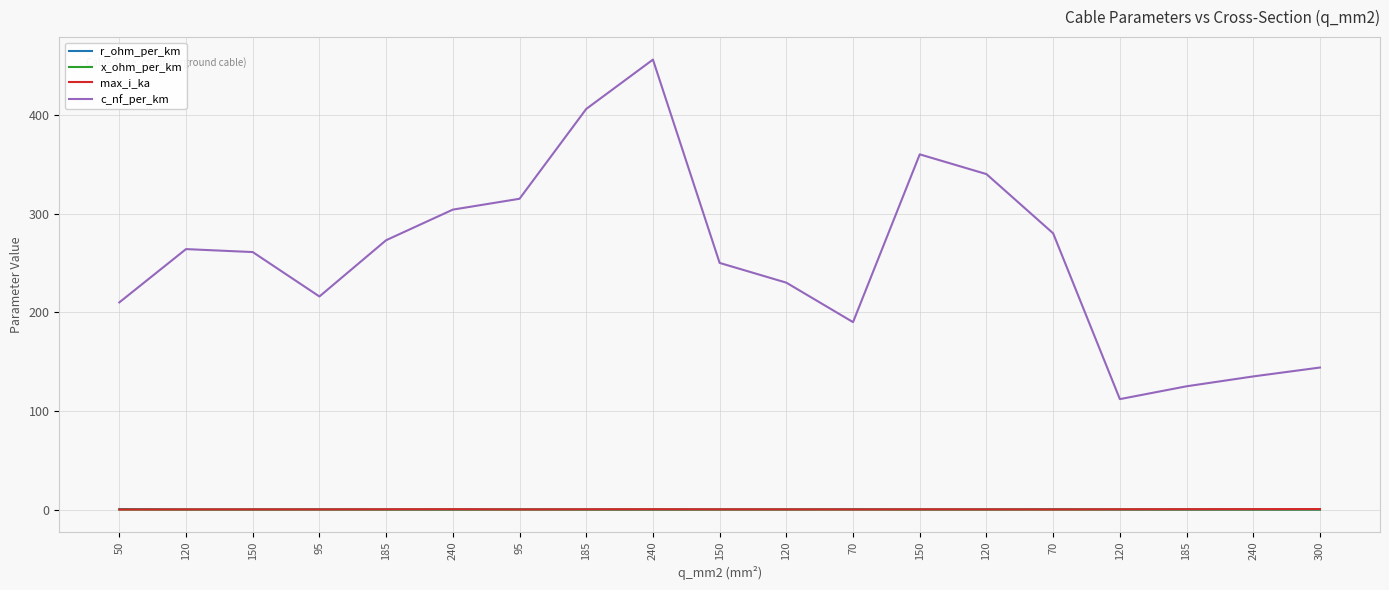

How many categories are shown in the chart?

19